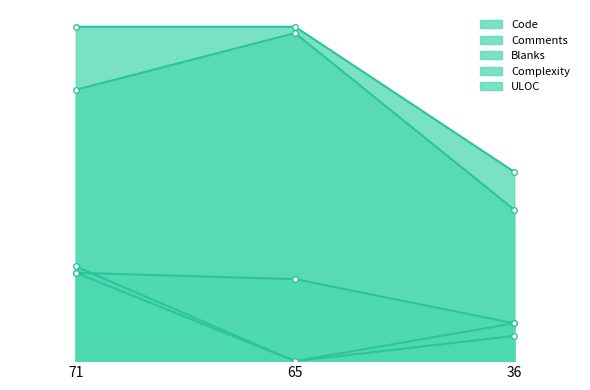

What is the difference between the maximum and minimum values in the Complexity series?

15